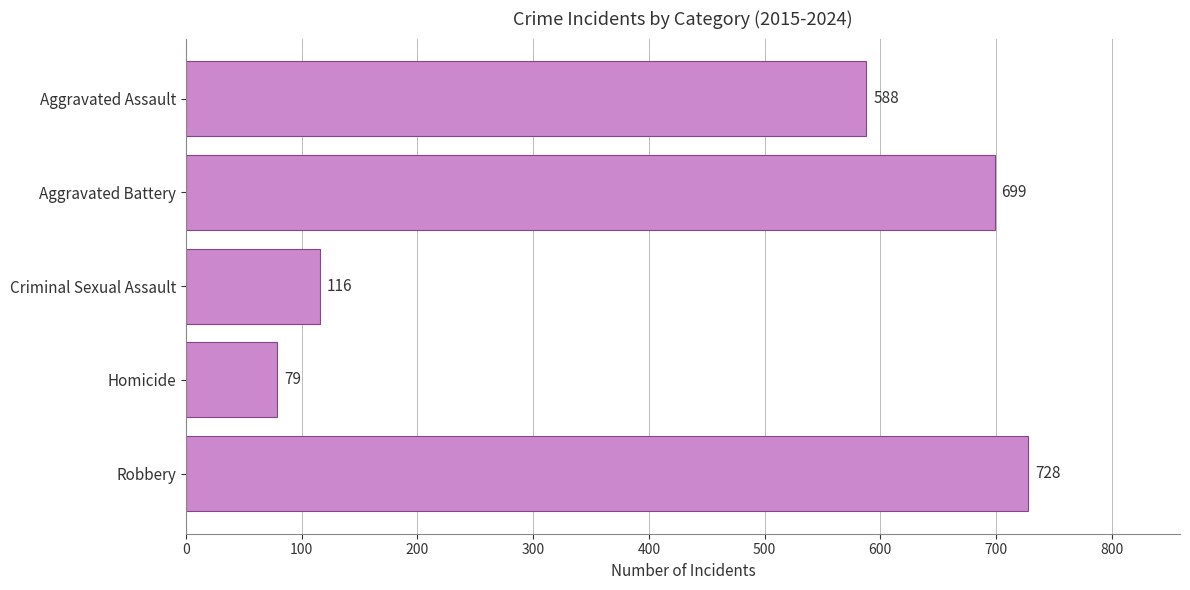

Reading top to bottom, transcribe all the data shown in this chart.

Aggravated Assault=588	Aggravated Battery=699	Criminal Sexual Assault=116	Homicide=79	Robbery=728